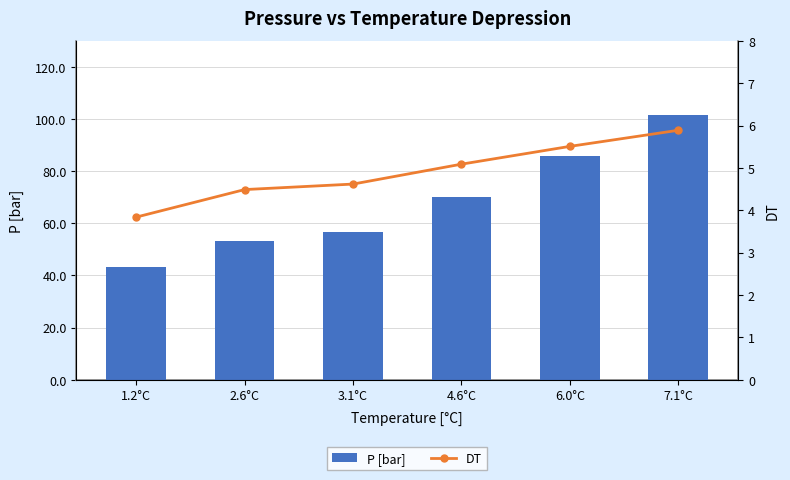

List the series in order of their overall mean, highest first.

P [bar], DT